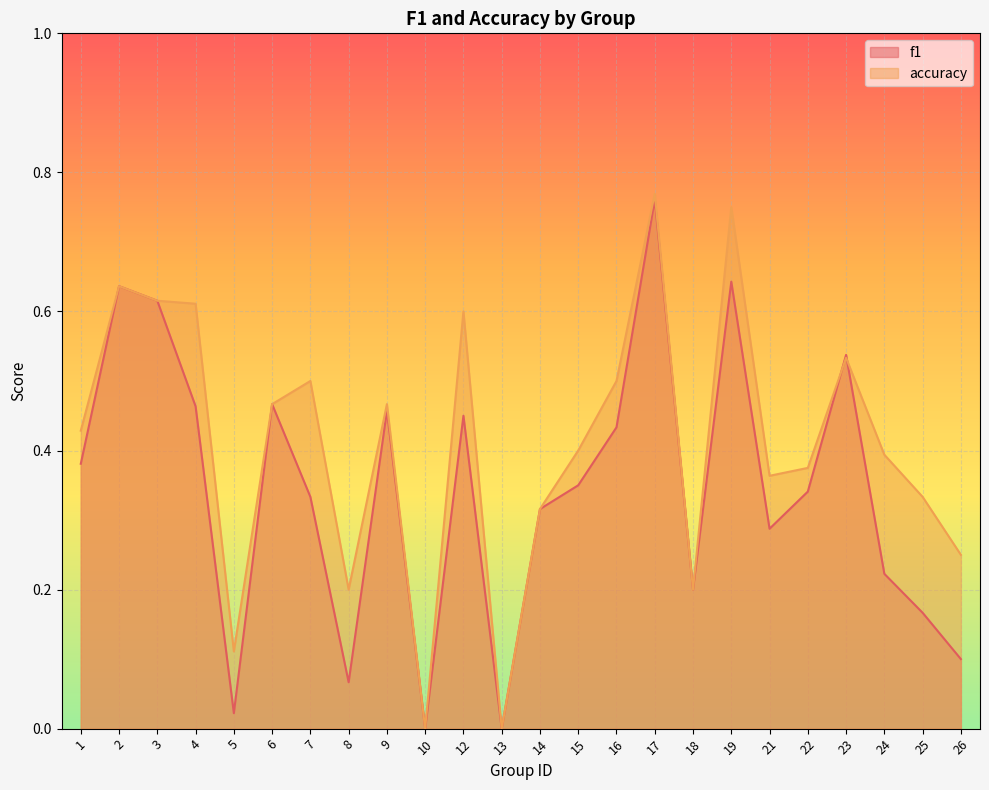

True or false: accuracy has more than 0 points higher than both neighbors.

True